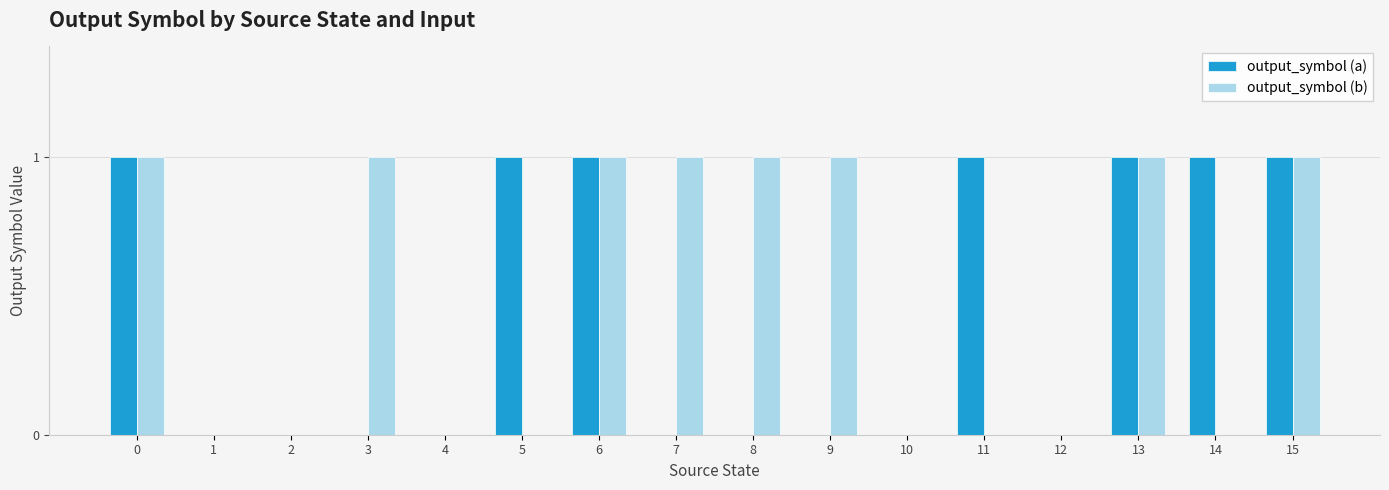

How many distinct data groups are displayed?

2